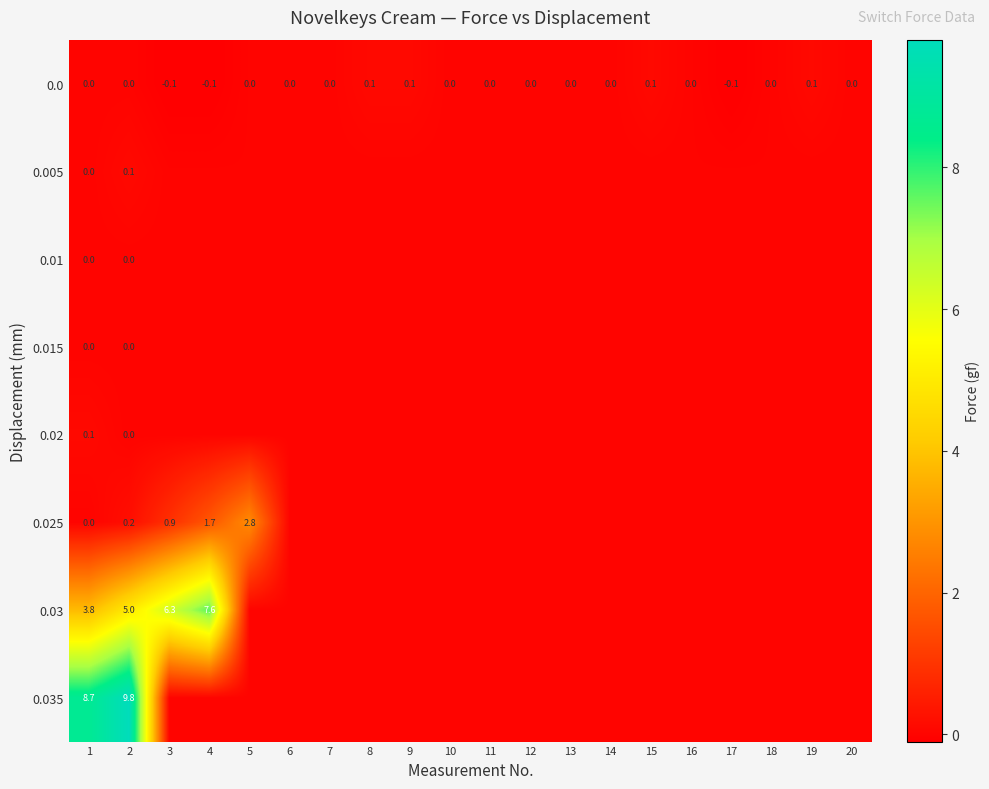

The value of 0.03 at 4 is 7.6. True or false?

True